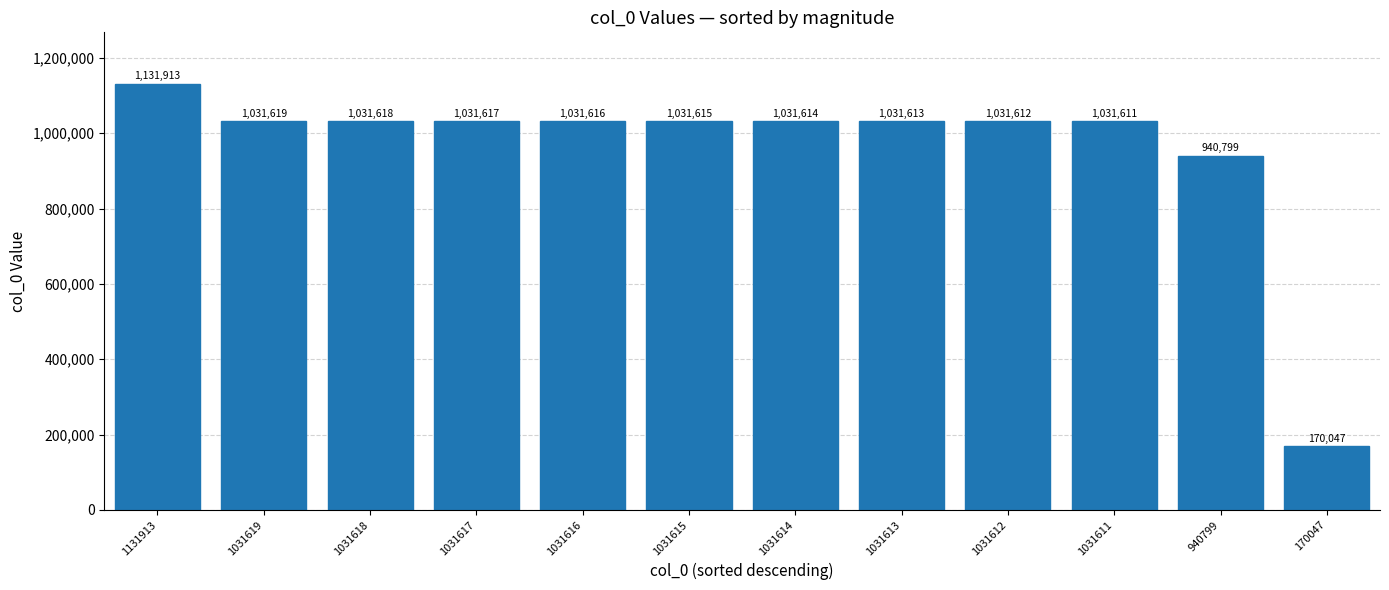

What is the difference between the values at 1031613 and 1031618?

5